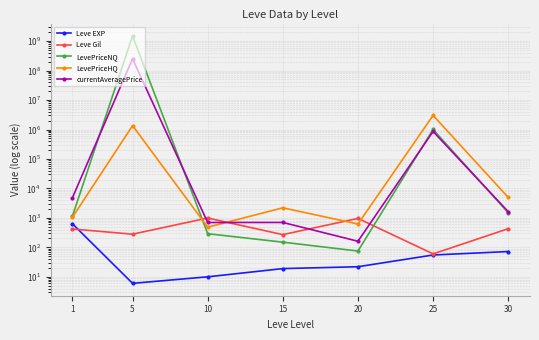

Is it true that Leve EXP equals 11.8 at 20?

False